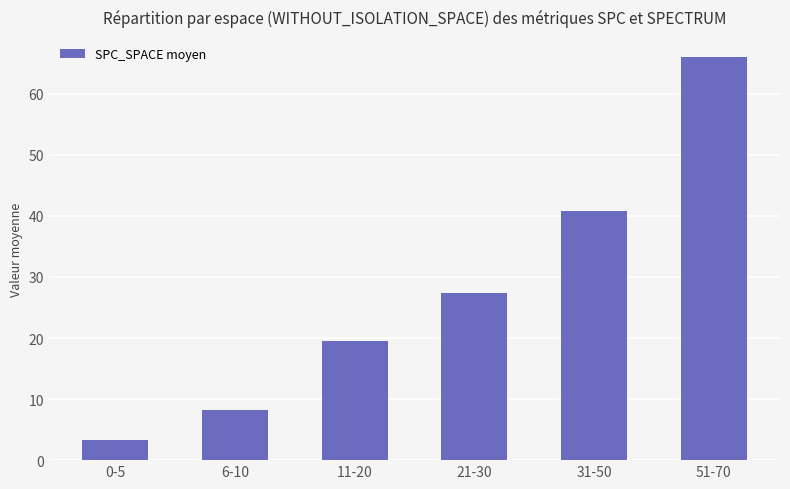

Does the chart contain stacked bars?

No